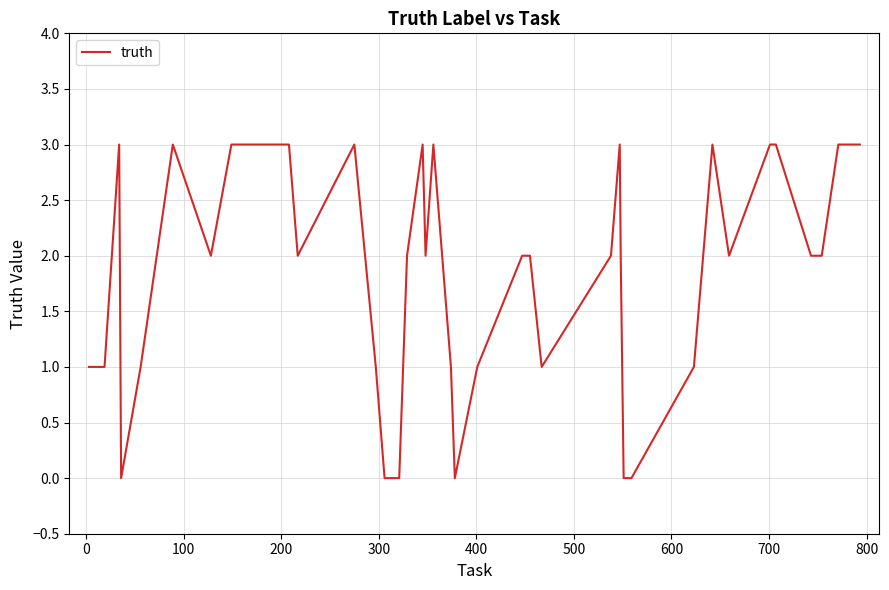

What is the difference between the maximum and minimum values?

3